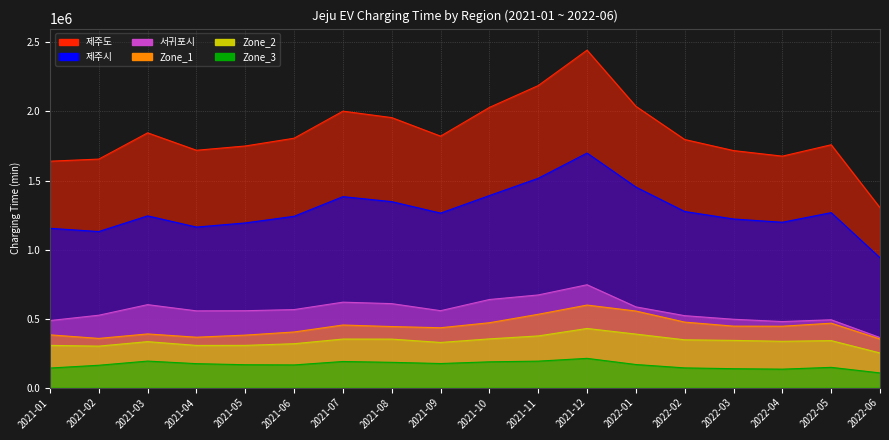

Which has a higher value, 2021-07 or 2021-06?

2021-07